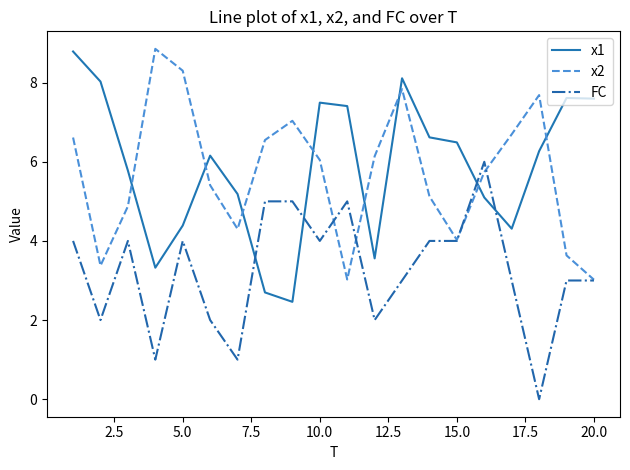

What is the maximum value shown in the chart?

8.9